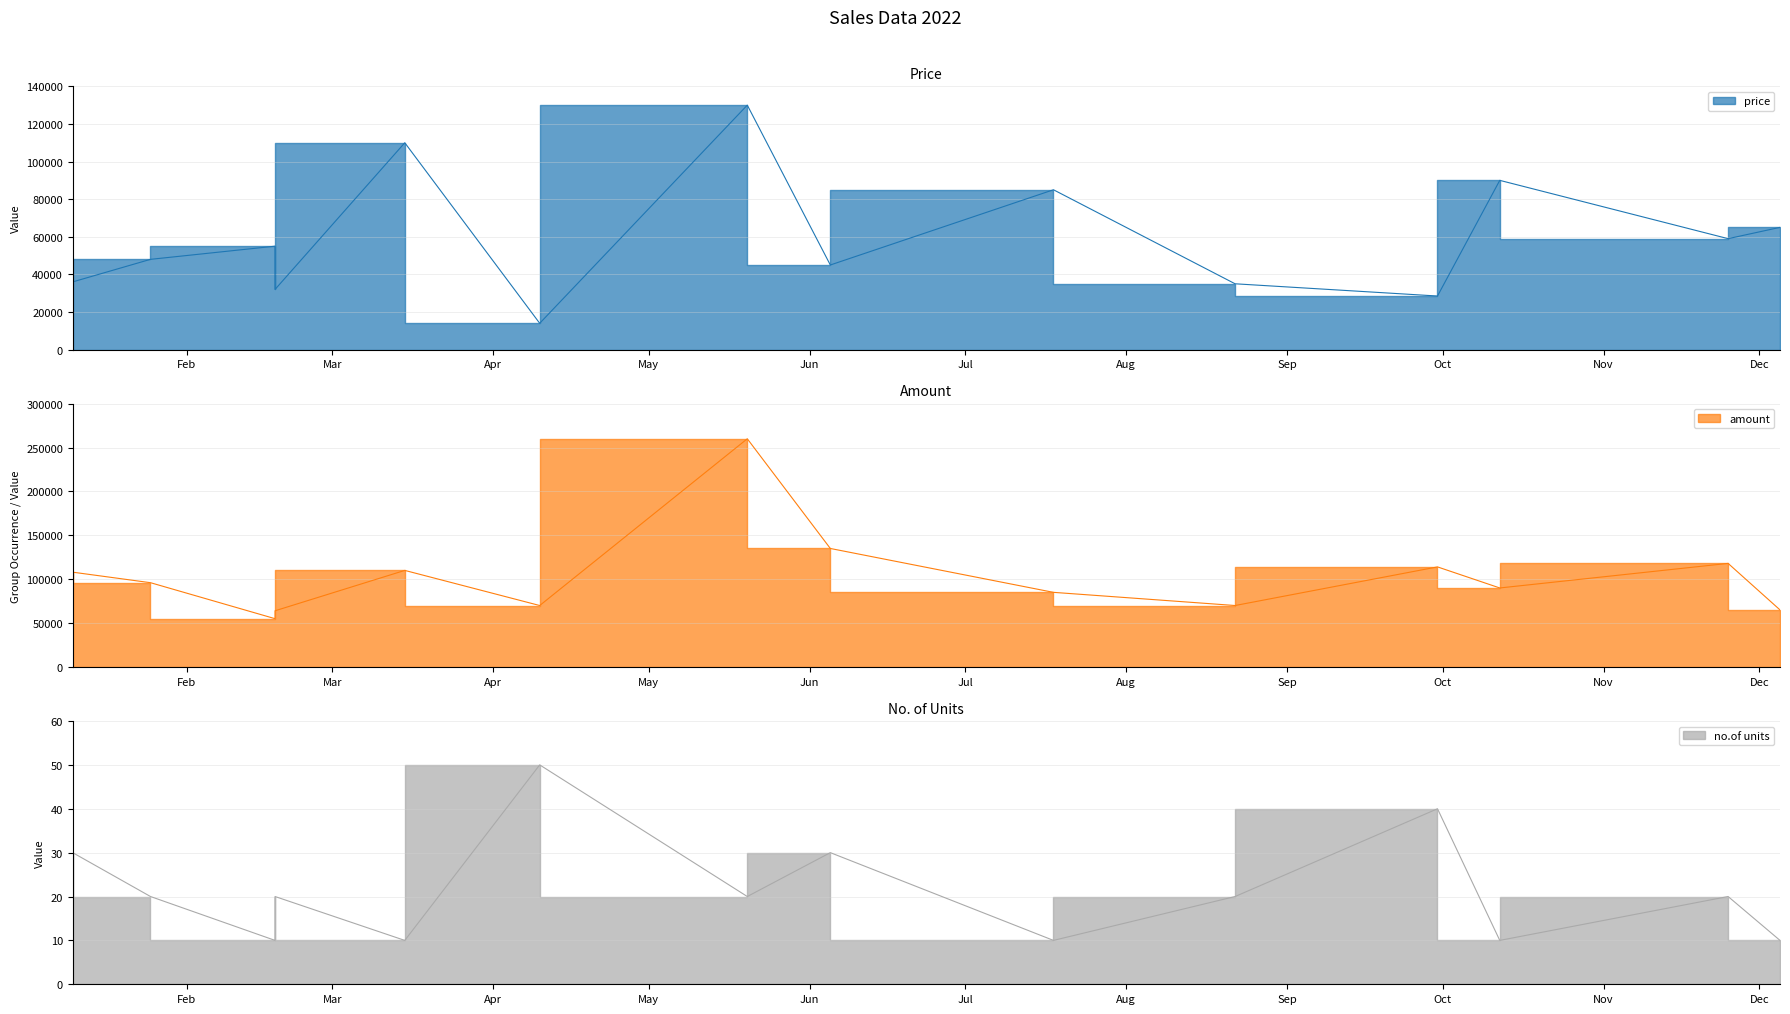

At which label does price reach its minimum?

2022-04-10